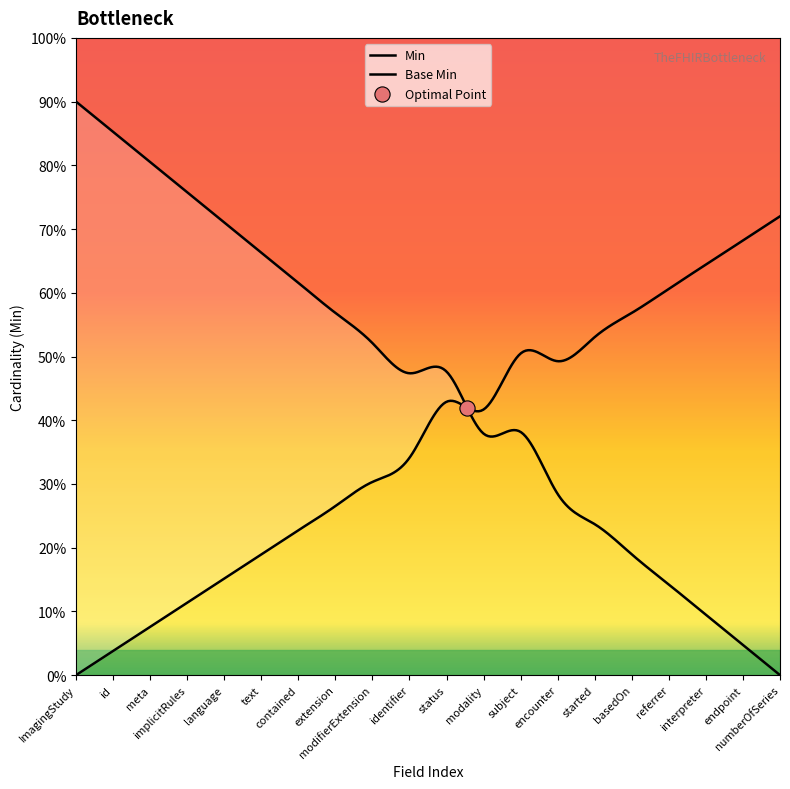

Which series has the widest spread of Y values?

Min